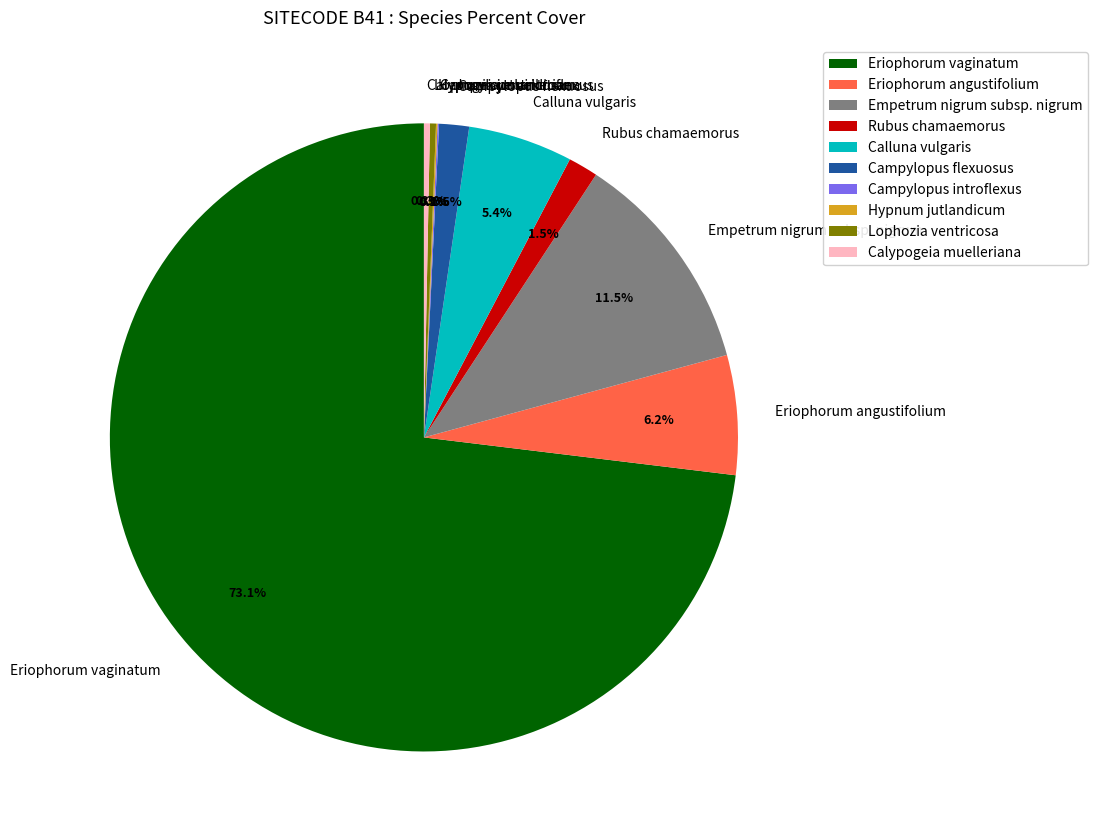

Does Eriophorum vaginatum account for over 50% of the chart?

Yes